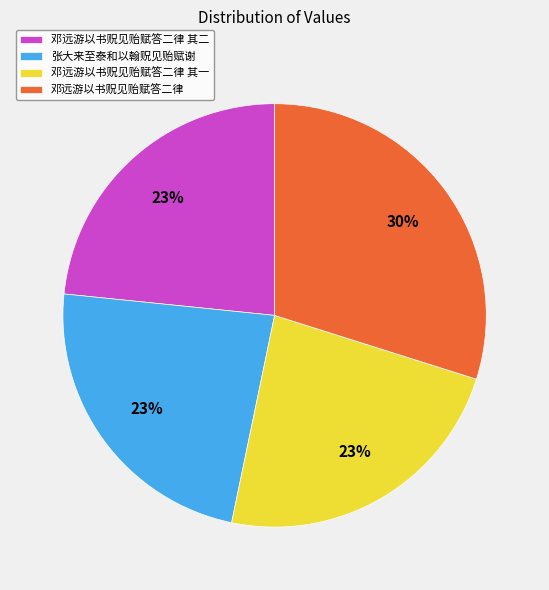

Combined, do 邓远游以书贶见贻赋答二律 and 张大来至泰和以翰贶见贻赋谢 account for over 50%?

Yes